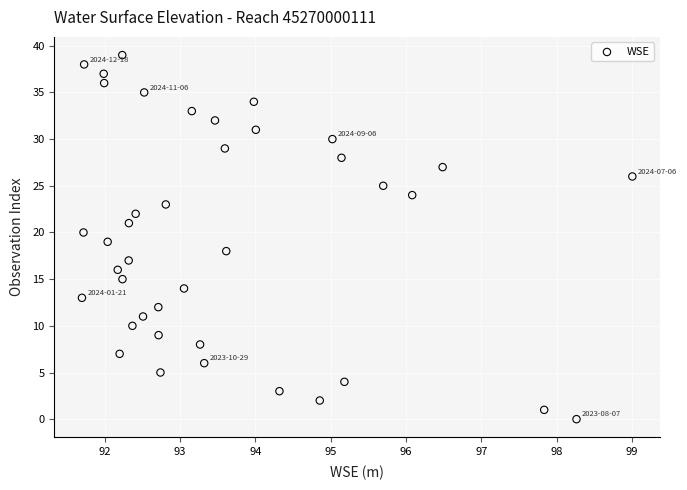

What is the range of Y values (max minus min)?

39